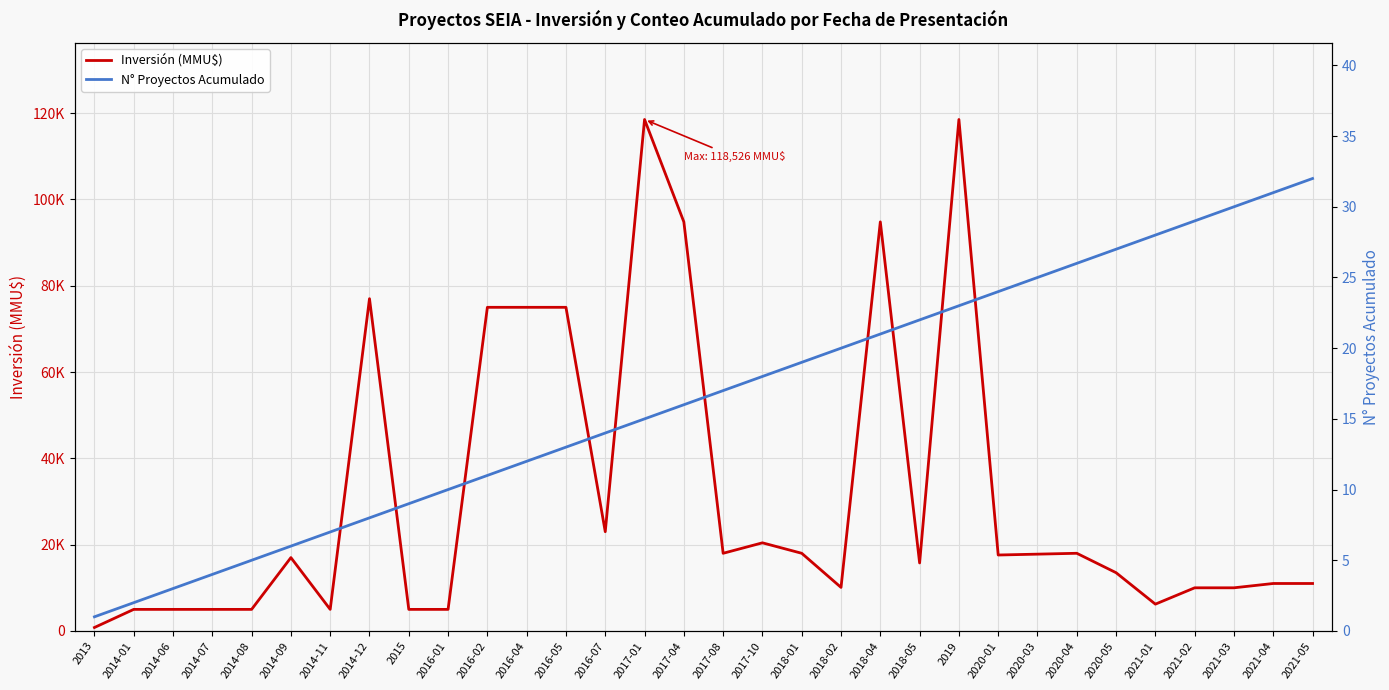

Where does the N° Proyectos Acumulado series first go above 17?

2017-10